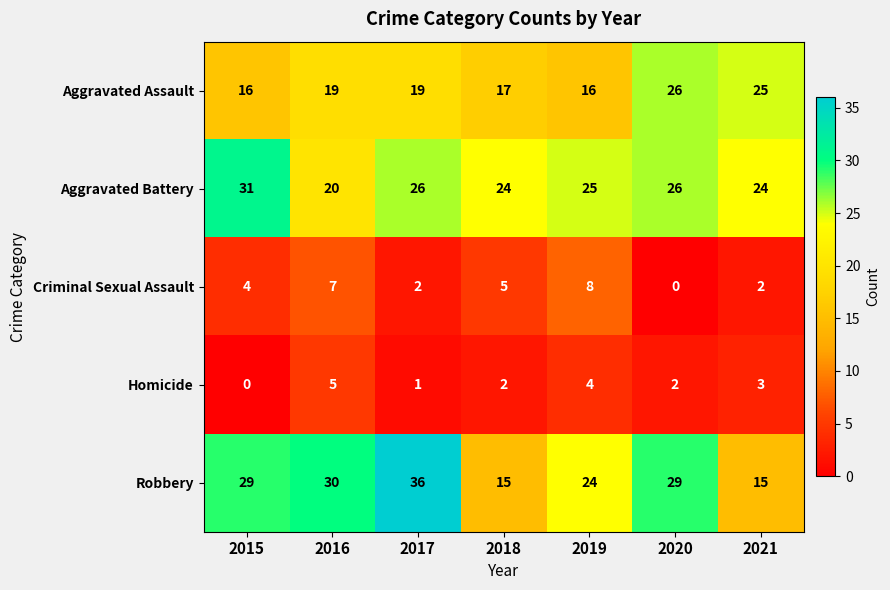

Is the value of Homicide at 2021 greater than the value of Criminal Sexual Assault at 2020?

Yes